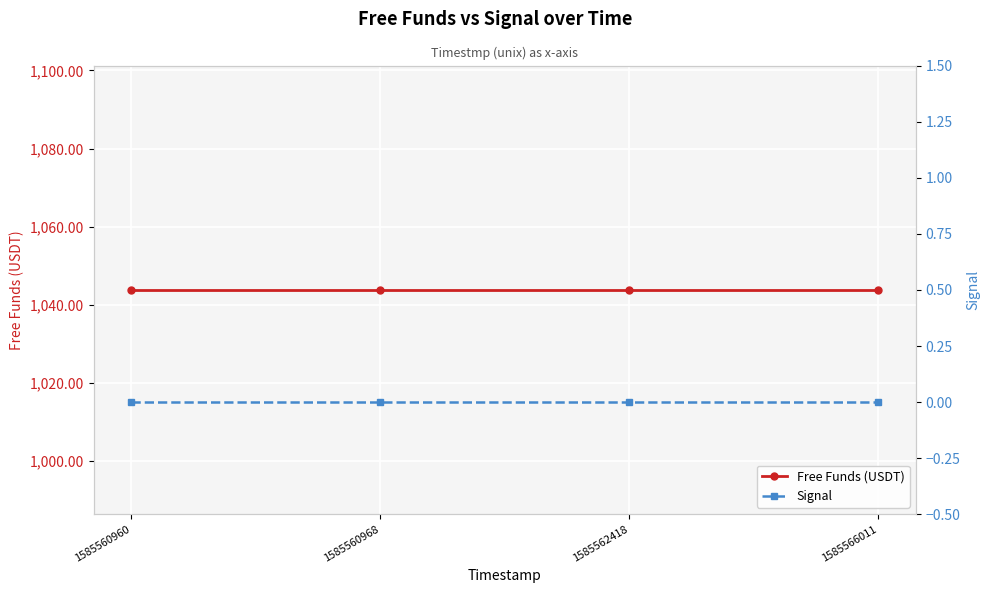

The value of Signal at 1585560960 is 0.0. True or false?

True